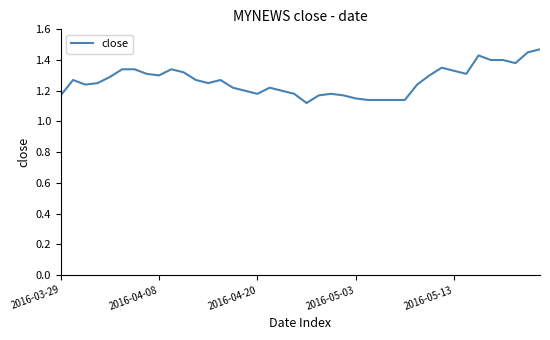

Which category has the highest value across all series?

39